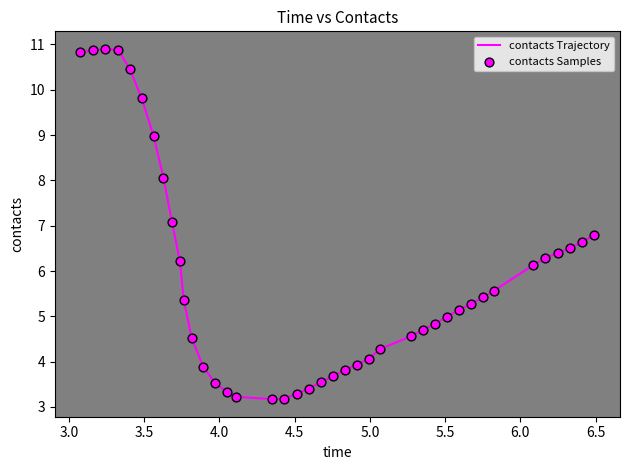

What is the difference between the maximum and minimum values?

7.7